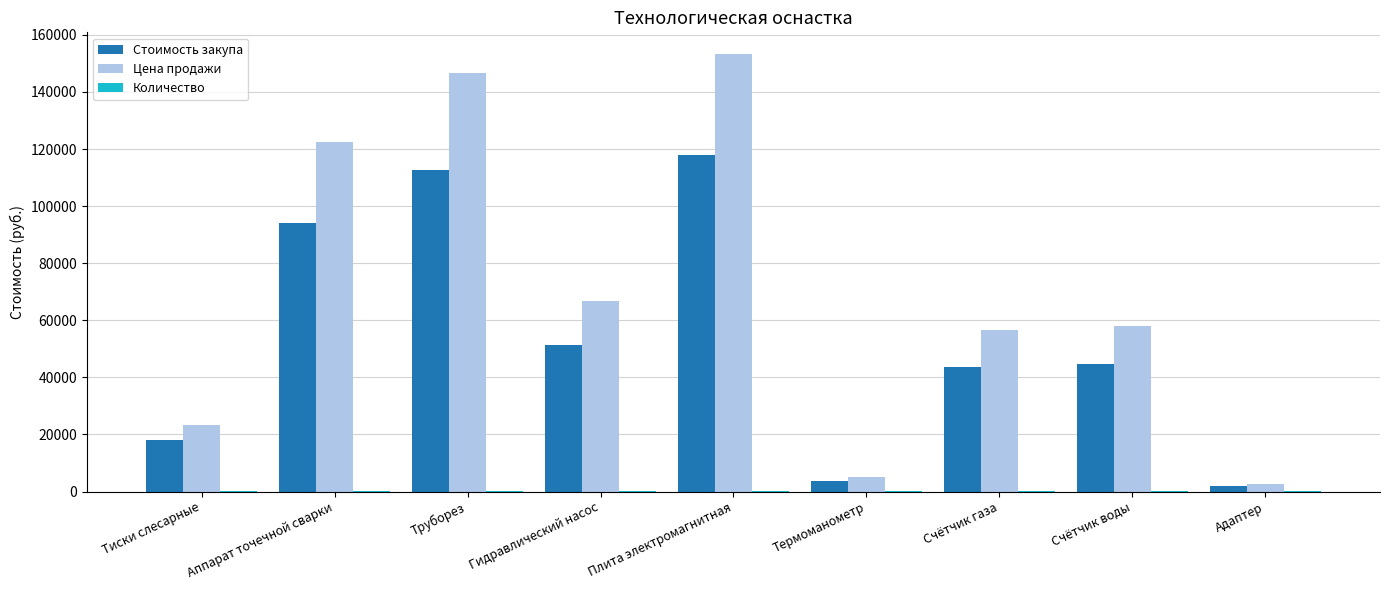

What is the average value of the Стоимость закупа series?

54205.9